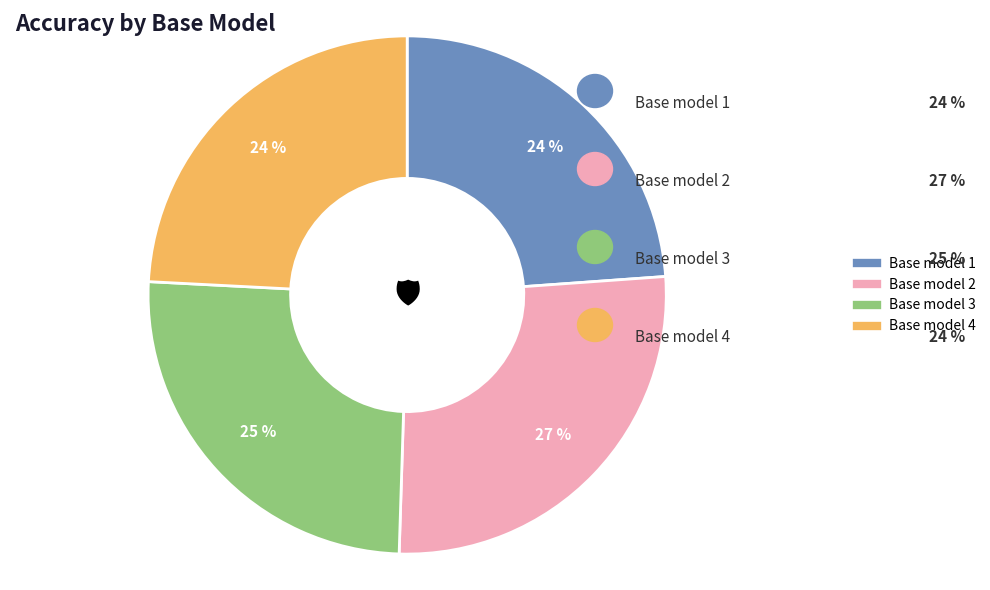

How many slices are in this pie chart?

4